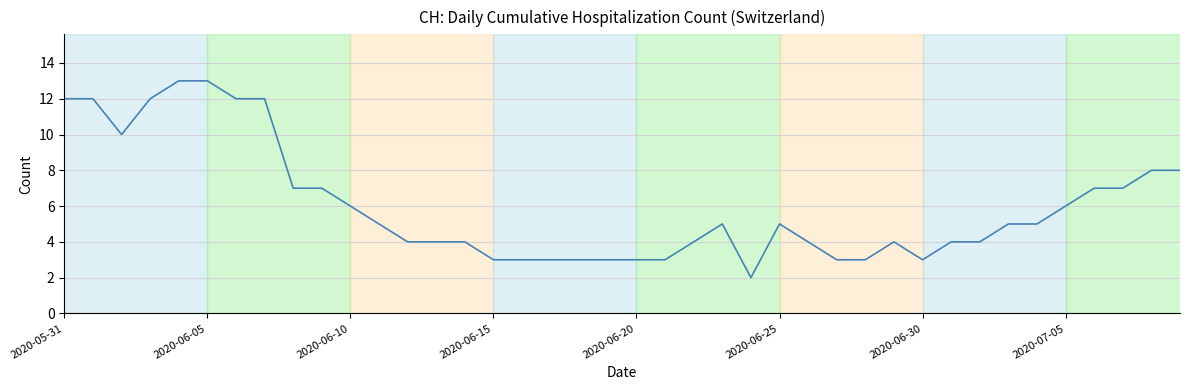

What is the maximum value shown in the chart?

13